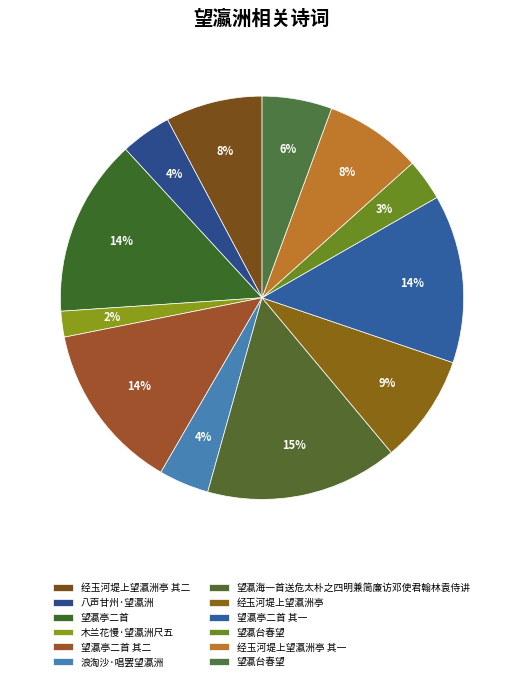

Count the number of slices in the pie.

12